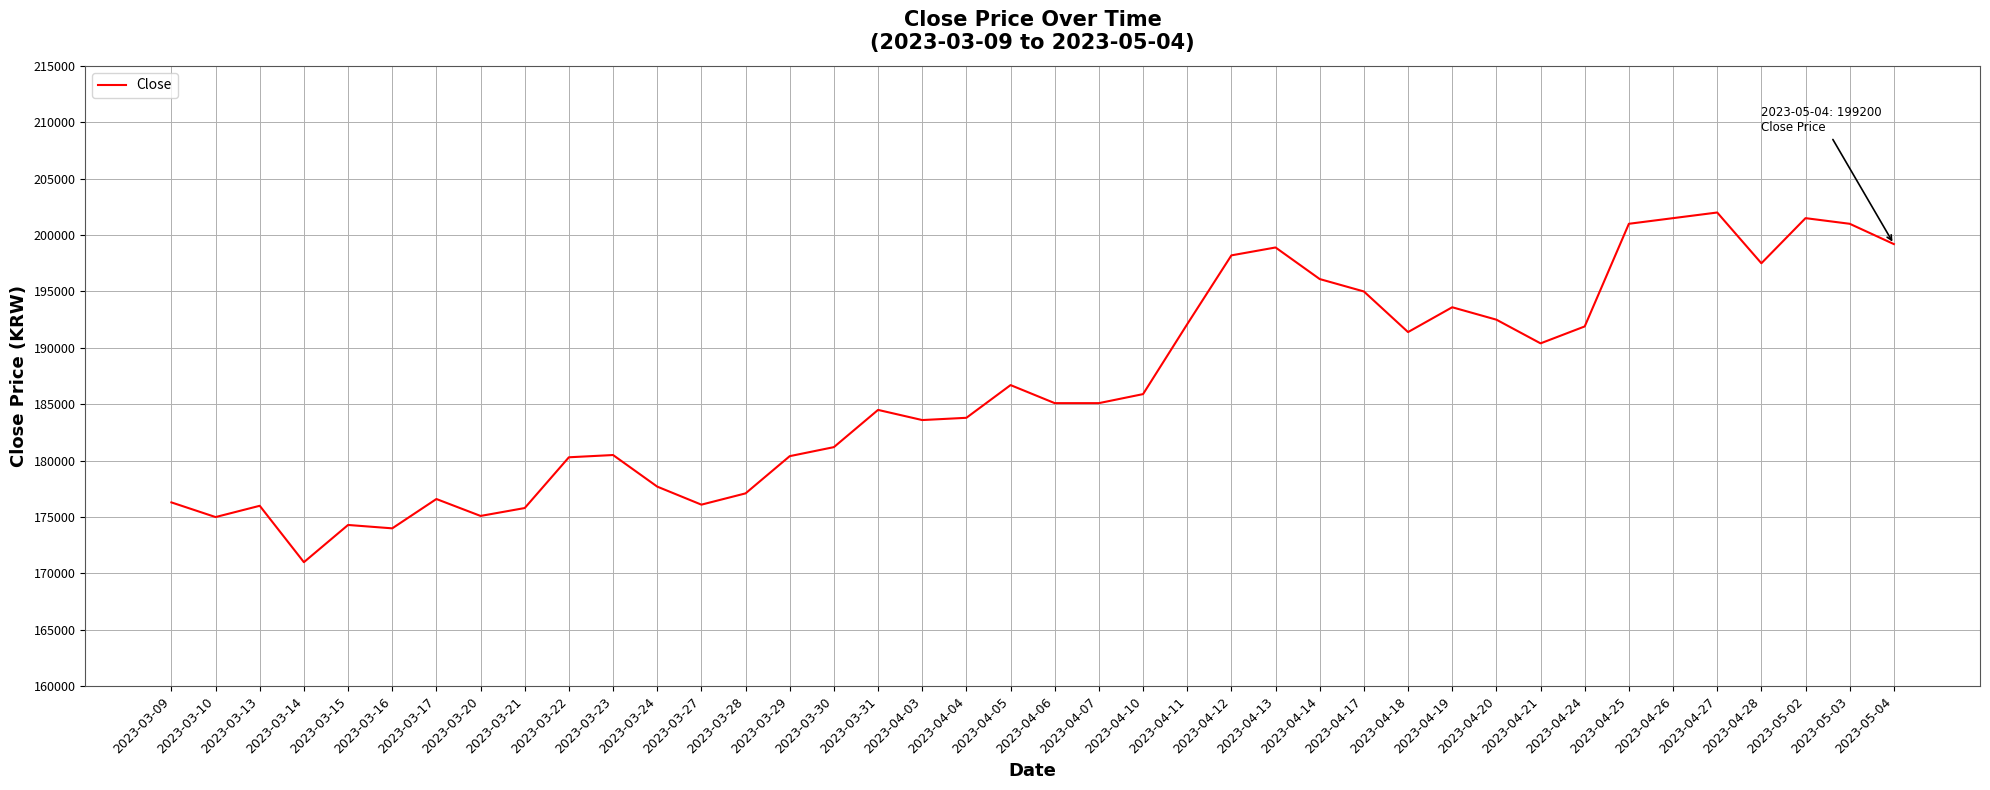

What is the sum of all values?

7465900